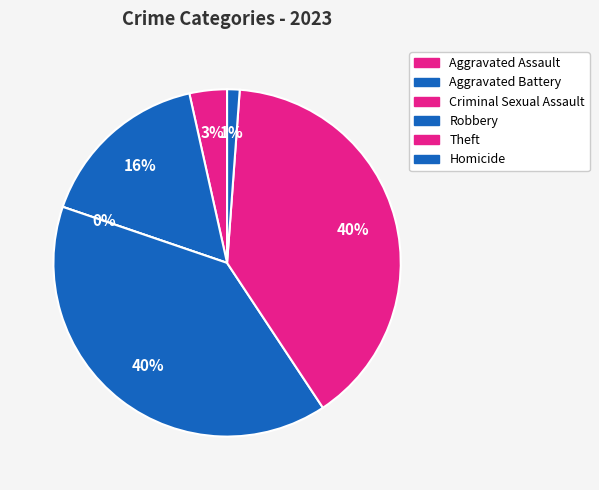

Is there any slice that represents more than half of the pie?

No